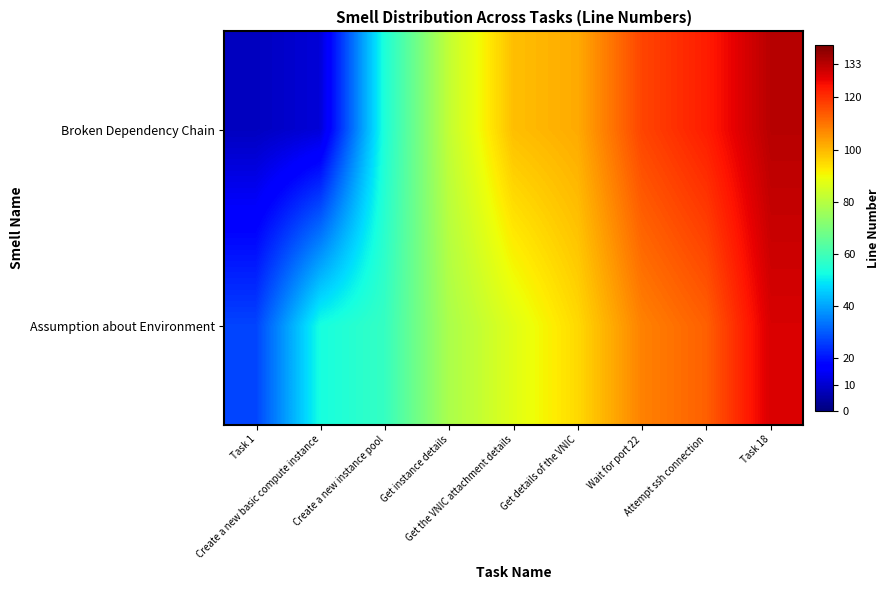

How many series are shown in this chart?

2